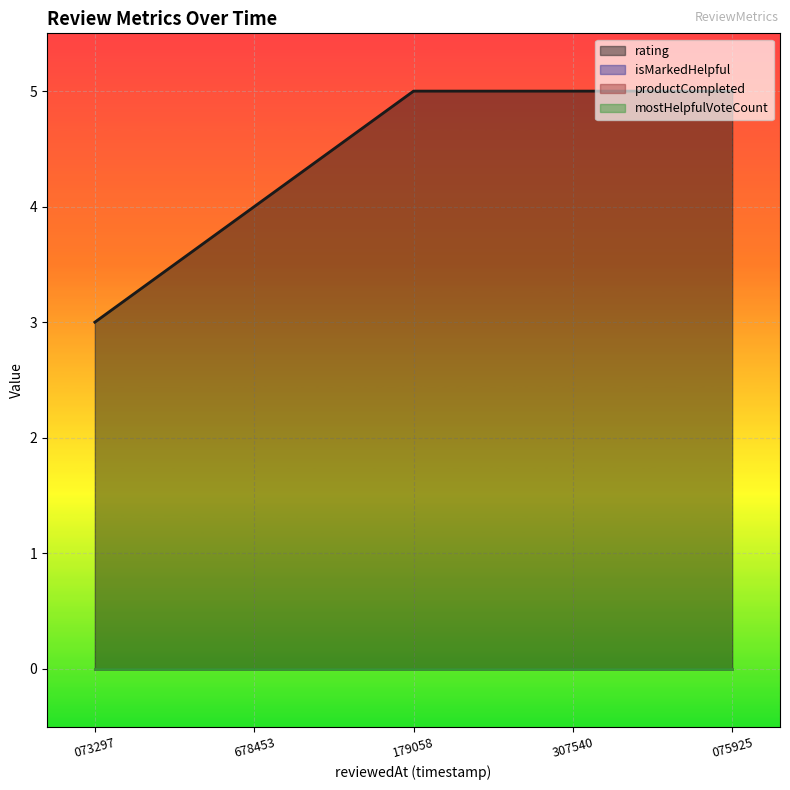

The value of mostHelpfulVoteCount at 1665462179058 is 0. True or false?

True